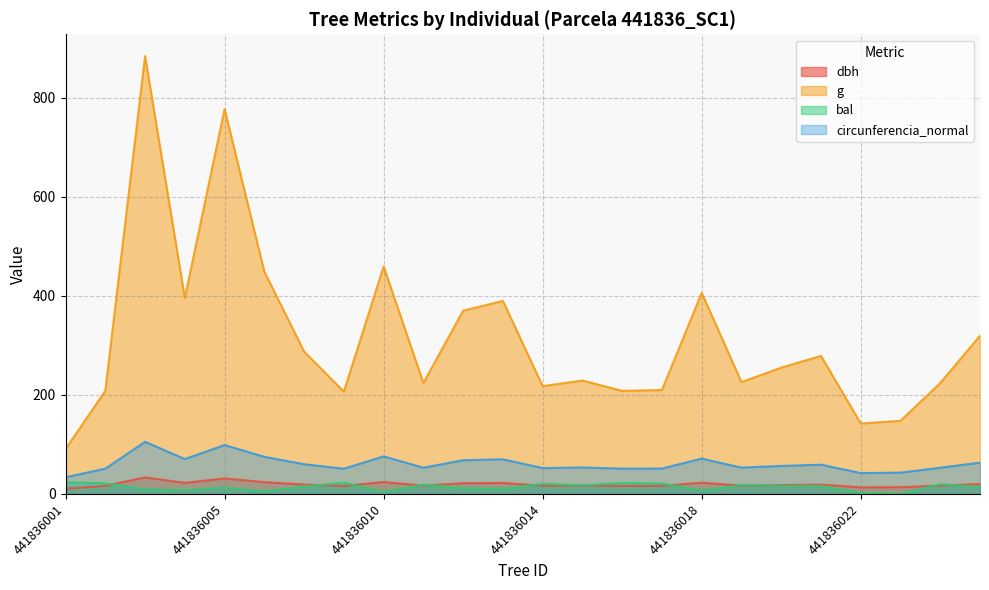

True or false: bal has more than 0 points higher than both neighbors.

True